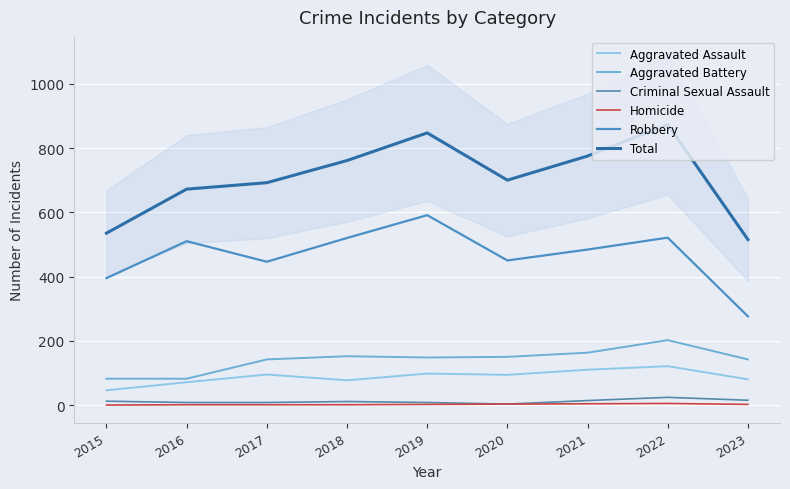

The value of Aggravated Assault at 2021 is 77. True or false?

False